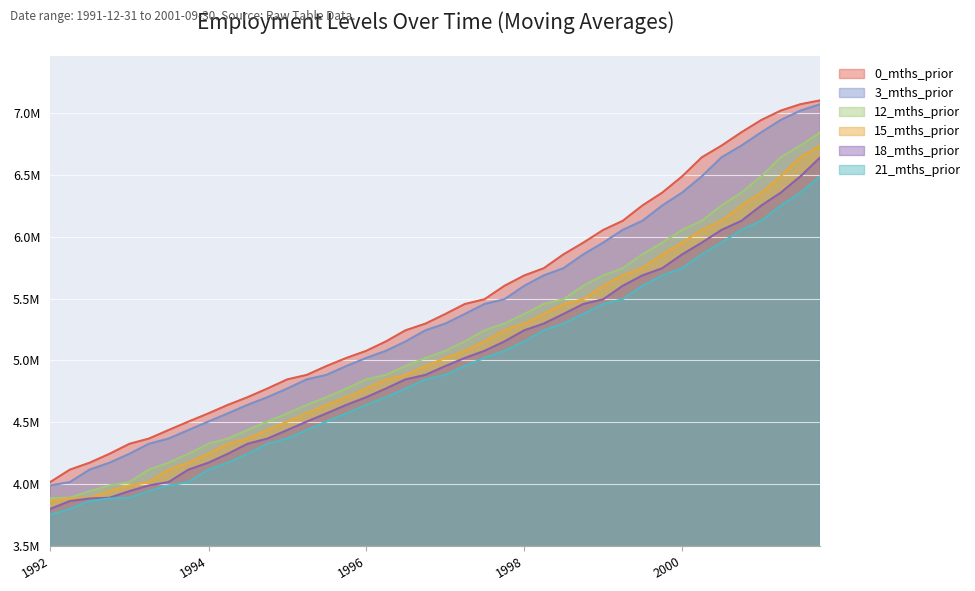

What is the difference between the 3_mths_prior values at 1995-12-31 and 1995-06-30?

0.1